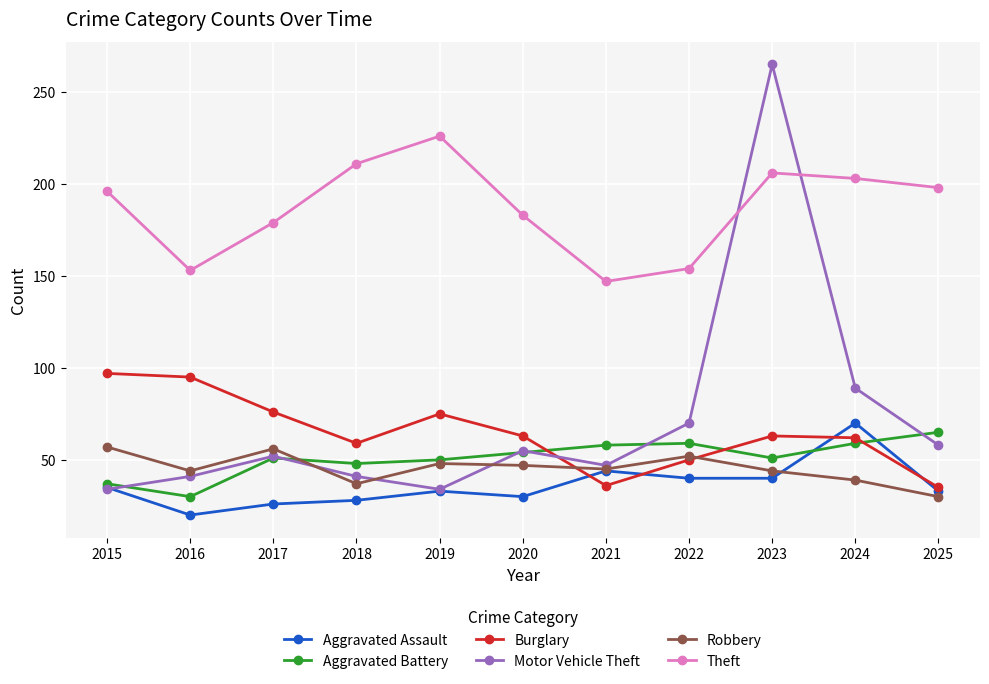

Is it true that Burglary equals 97 at 2015?

True